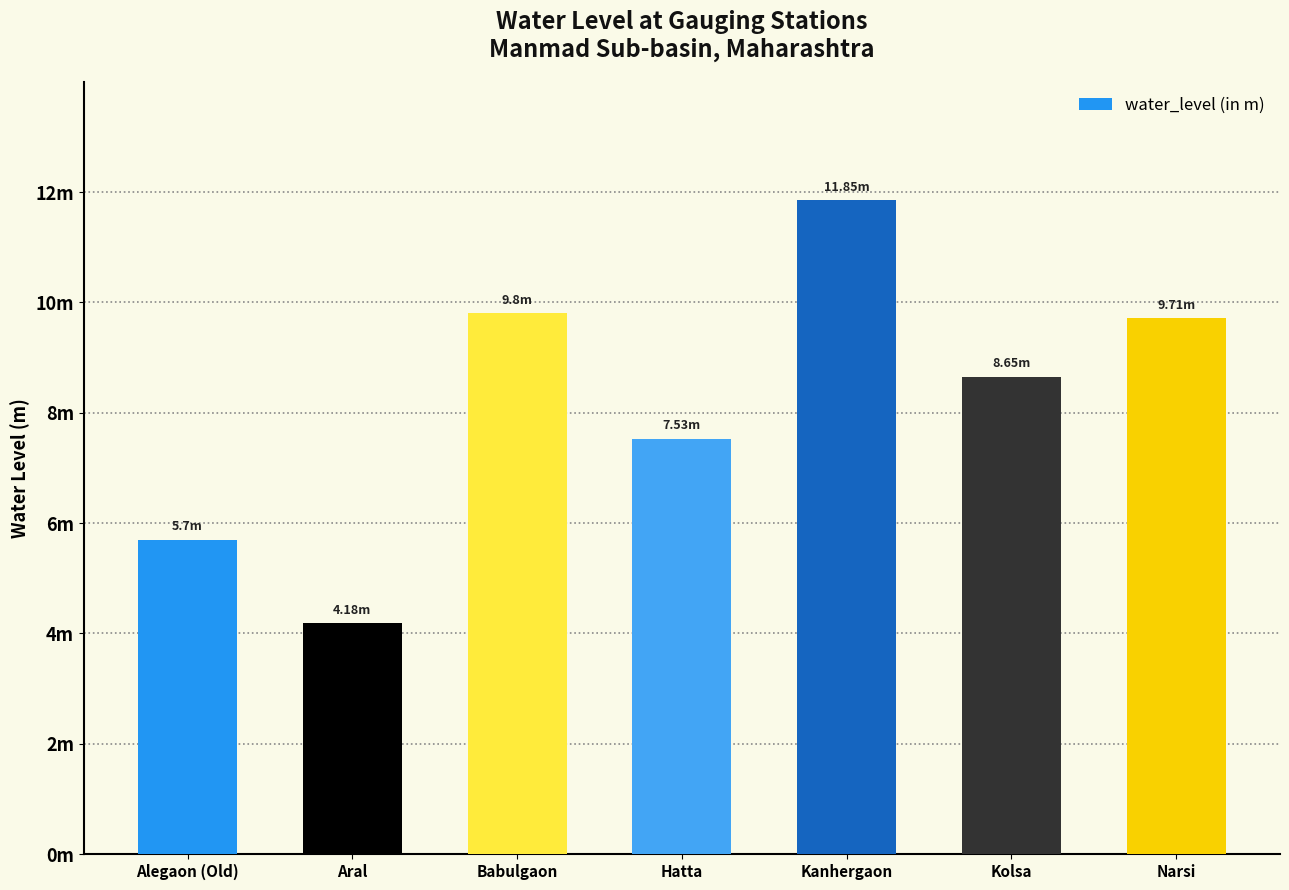

What is the approximate value at Kolsa?

8.7